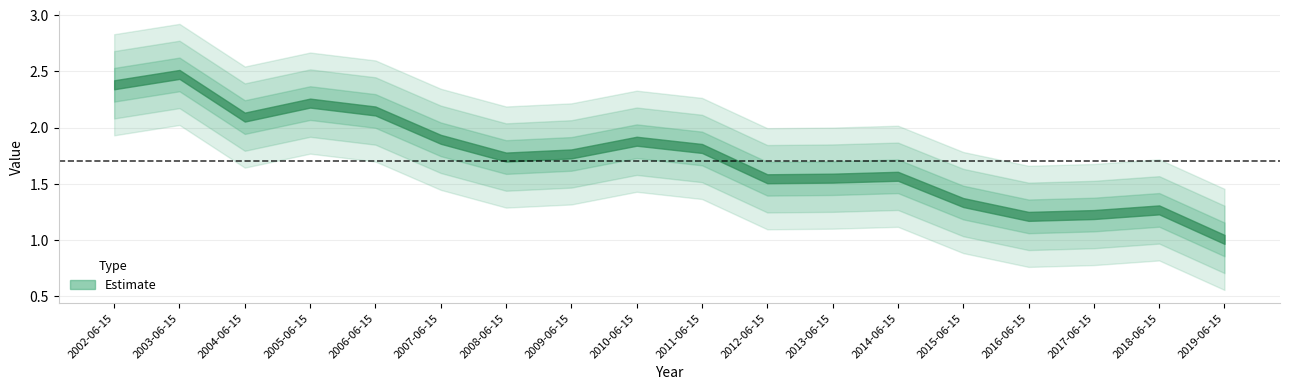

The chart shows a value of 1.9 at 2010-06-15. True or false?

True